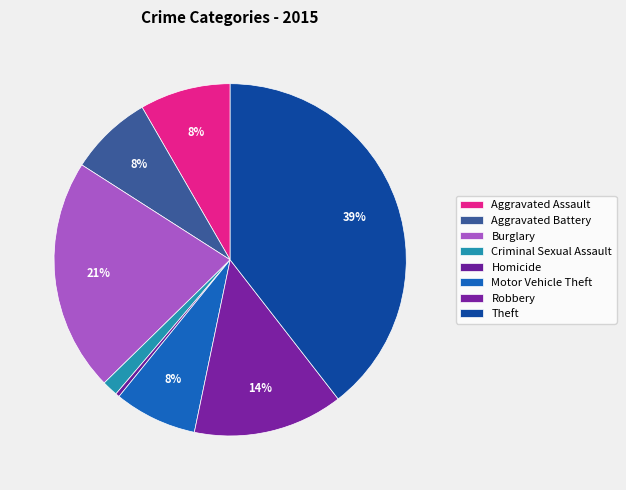

How many slices are in this pie chart?

8